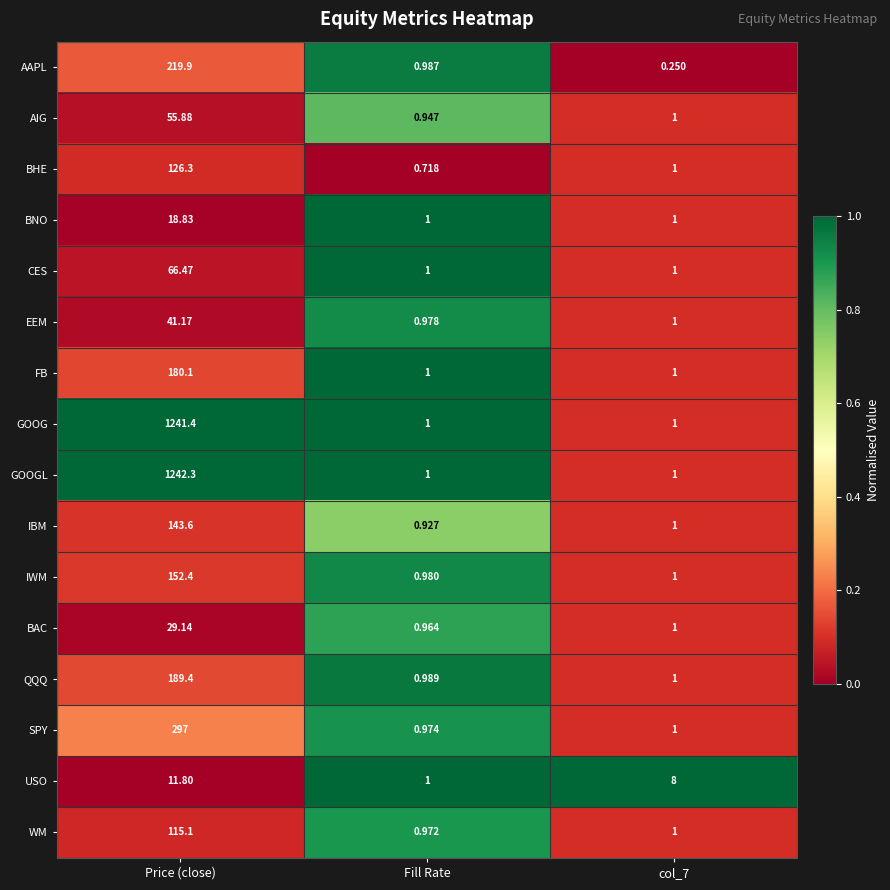

Which series has the largest total across all categories?

GOOGL